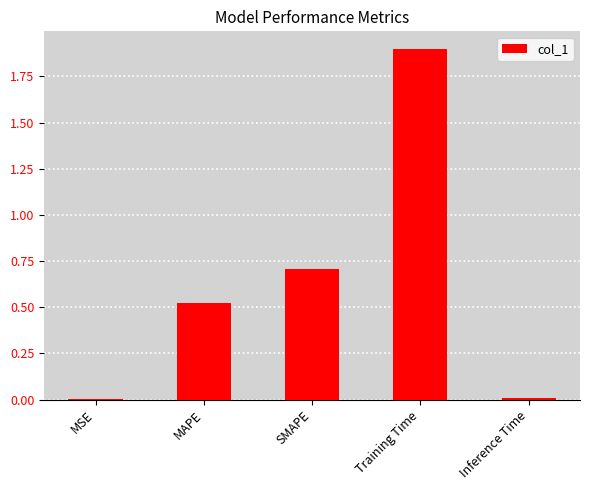

What is the sum of all values?

3.1